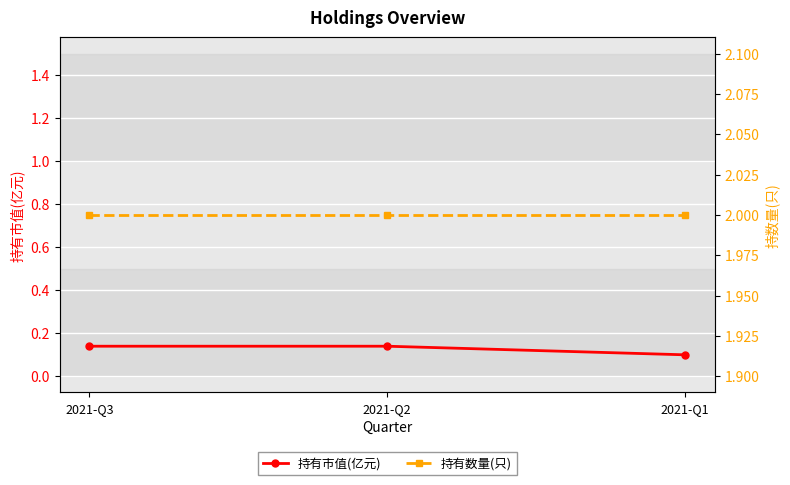

What is the total value across all series at 2021-Q3?

2.1